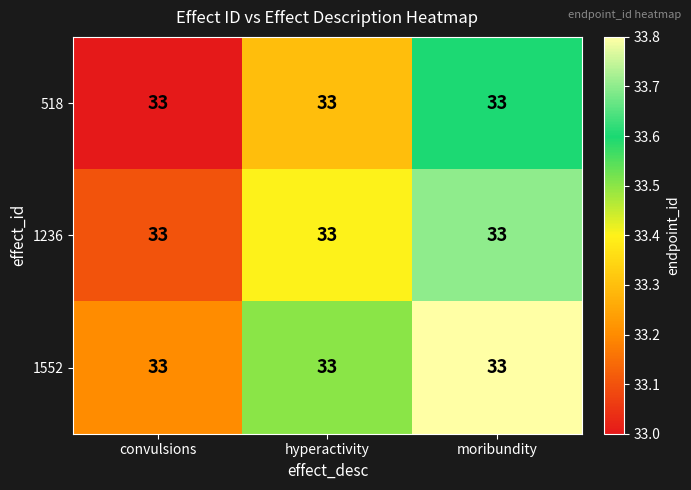

Is it true that 1552 equals 33.8 at moribundity?

True